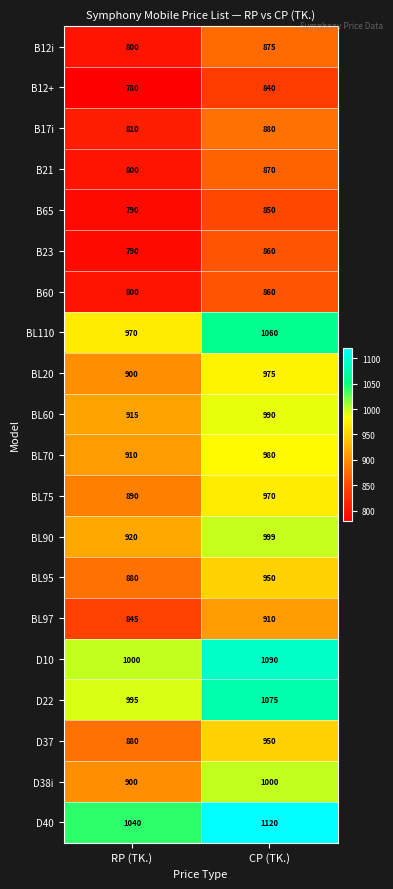

What value does the B65 series have at RP (TK.)?

790